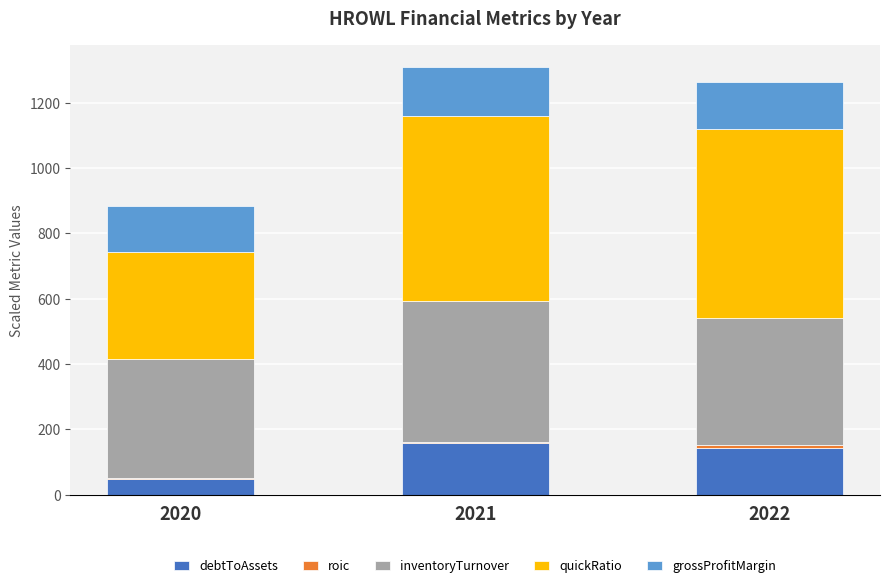

Count the number of data series in this chart.

5